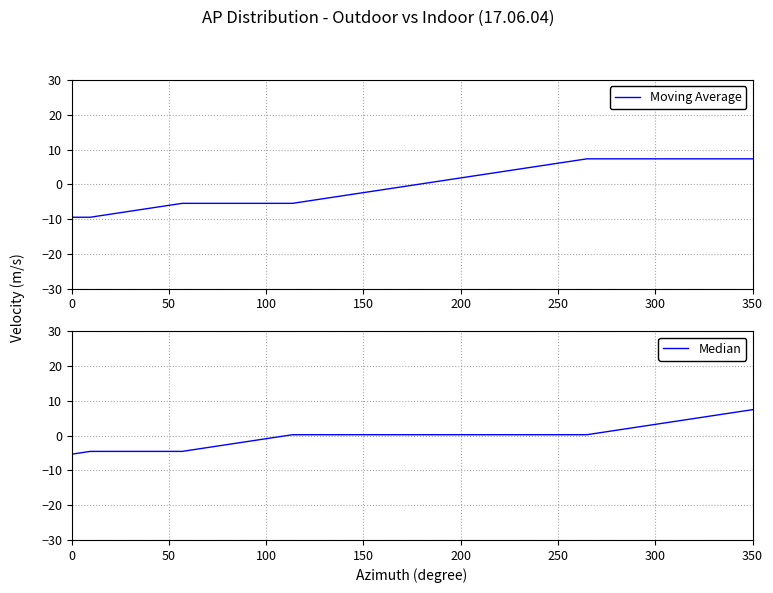

What is the maximum value for Moving Average?

7.3